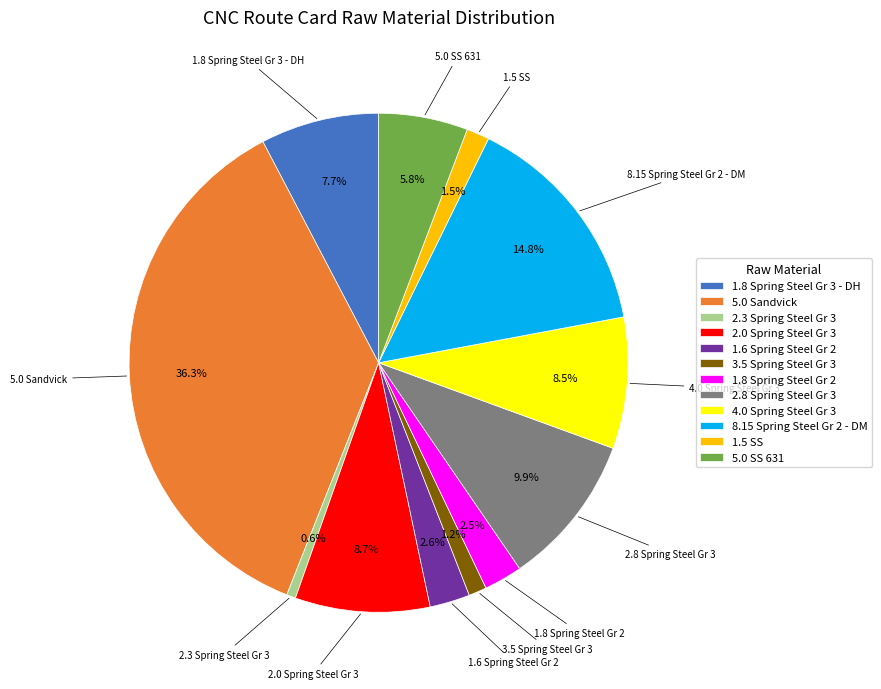

Between 1.5 SS and 5.0 SS 631, which is larger?

5.0 SS 631